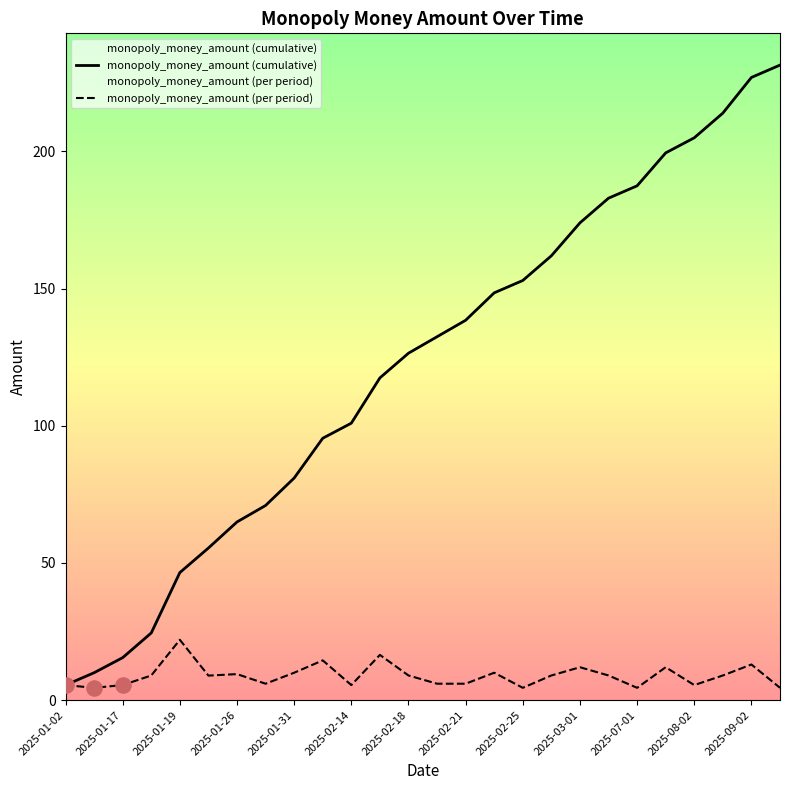

At which category is the sum across all series the highest?

2025-09-02